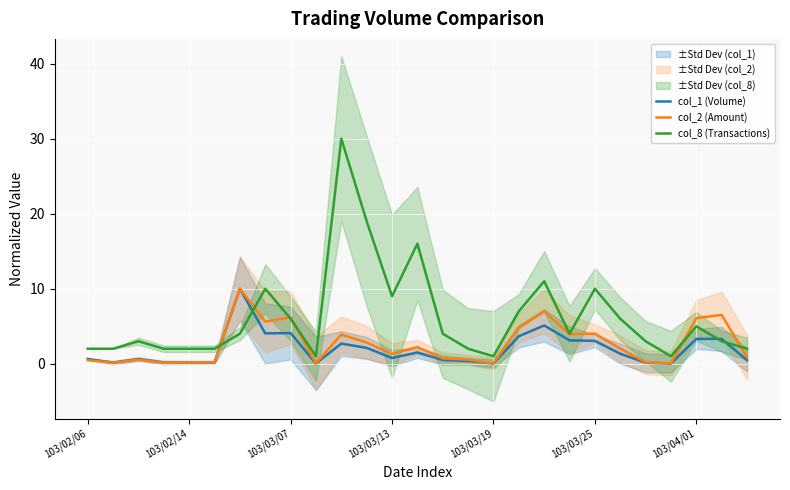

The col_1 (Volume) series shows 4.1 at 103/03/07. True or false?

True